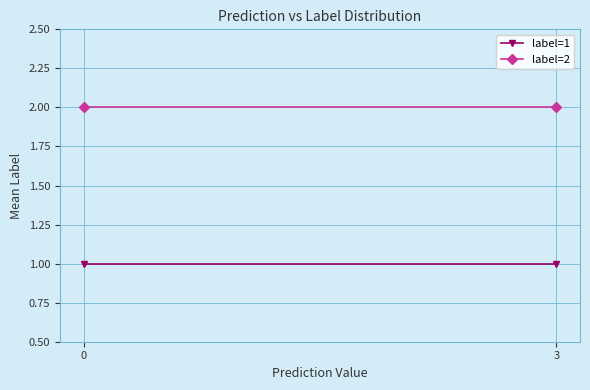

Is it true that label=1 equals 1 at 3?

False